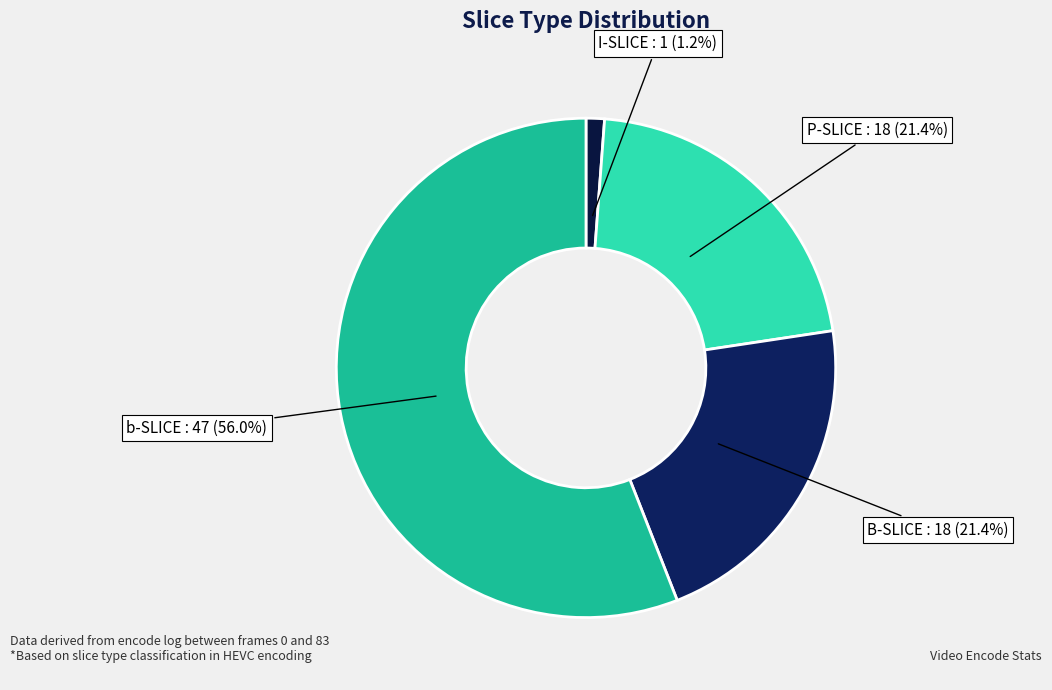

What is the majority slice?

b-SLICE